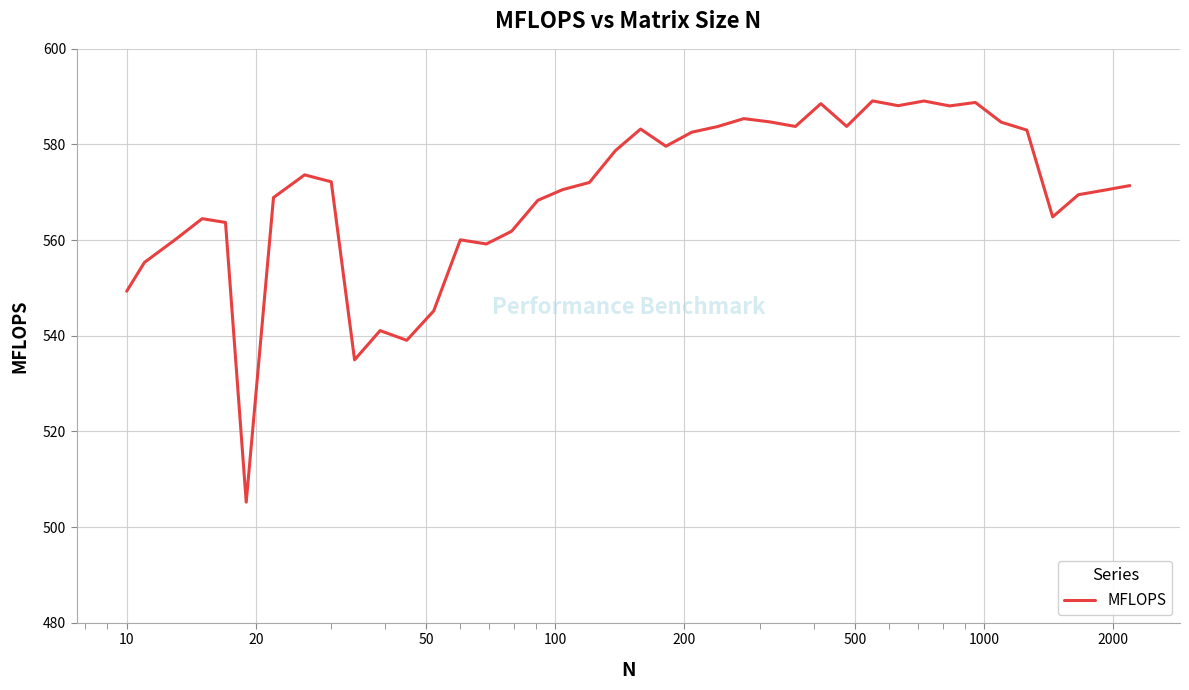

How many lines are shown in the chart?

1